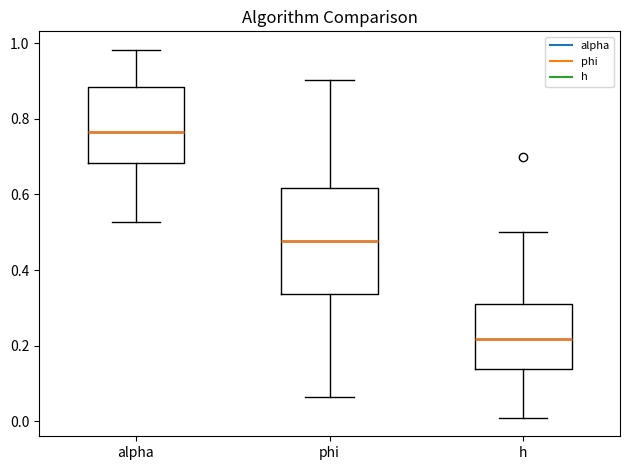

Where does the median line of the box for alpha sit on the y-axis? The values are not printed on the chart, so give them approximately, as read against the axis.

0.76